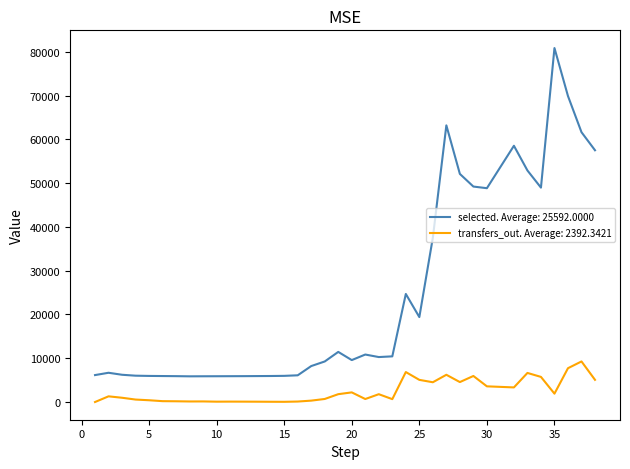

The value of transfers_out at 7 is 171. True or false?

True